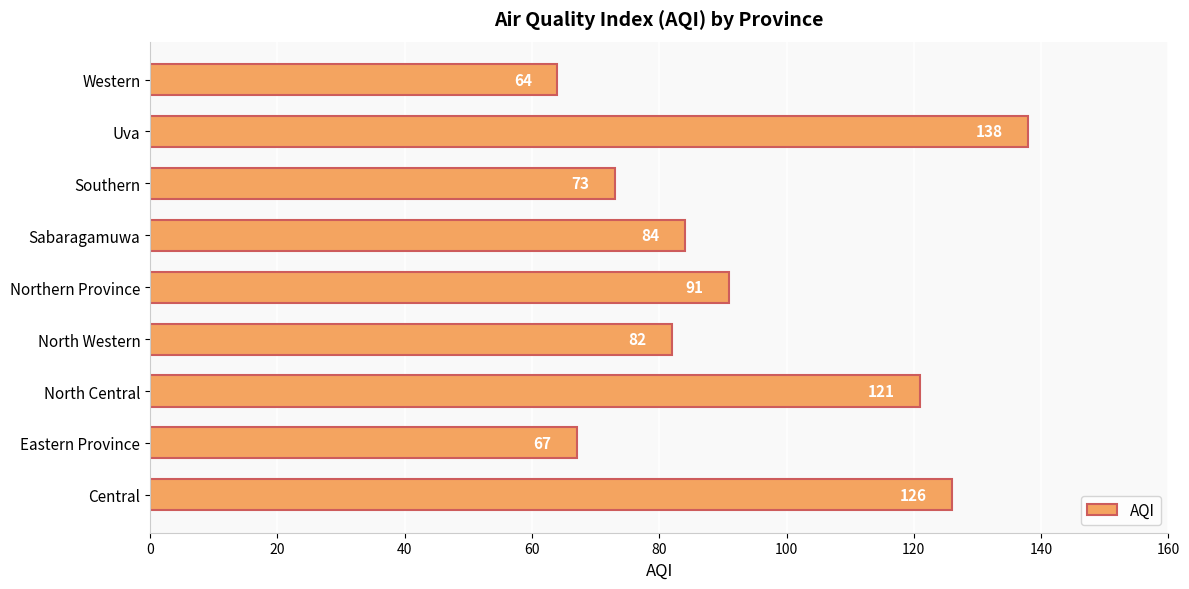

How many data points are less than 84?

4